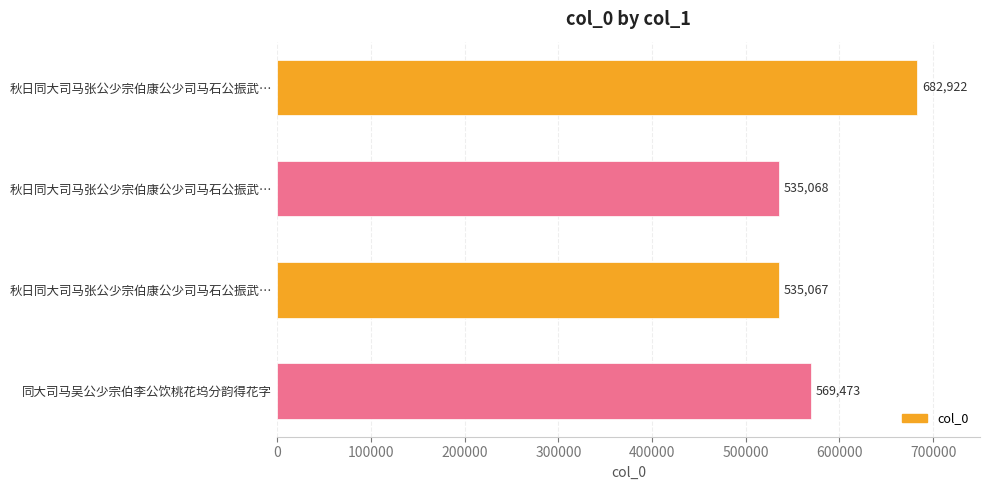

Count the number of data series in this chart.

1